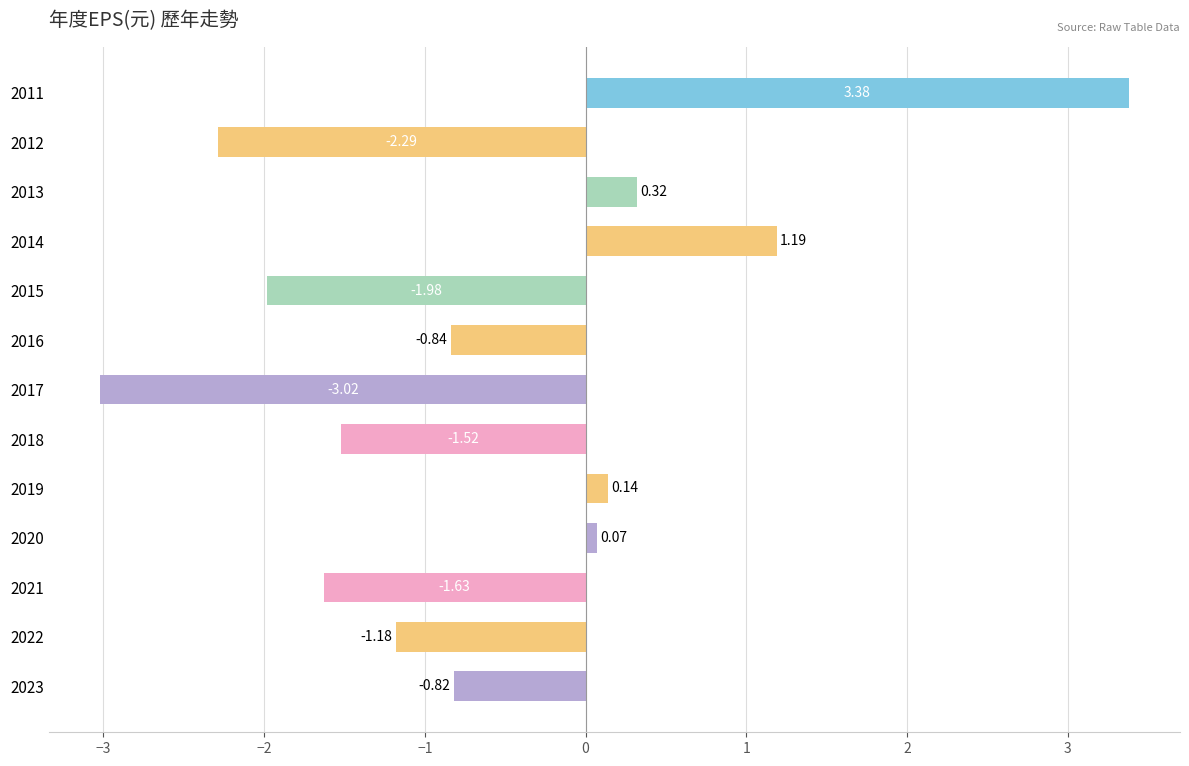

Does the chart contain stacked bars?

No